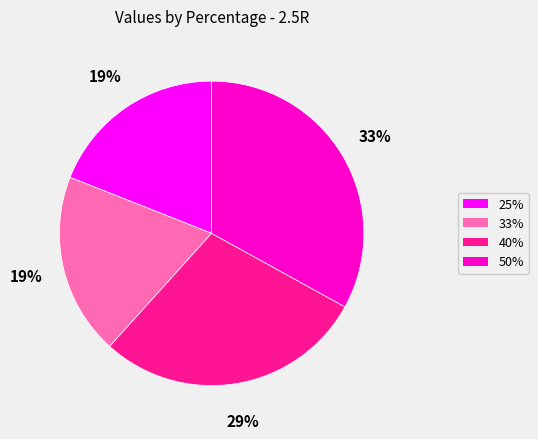

Is it true that 40% is 29% of the pie?

True